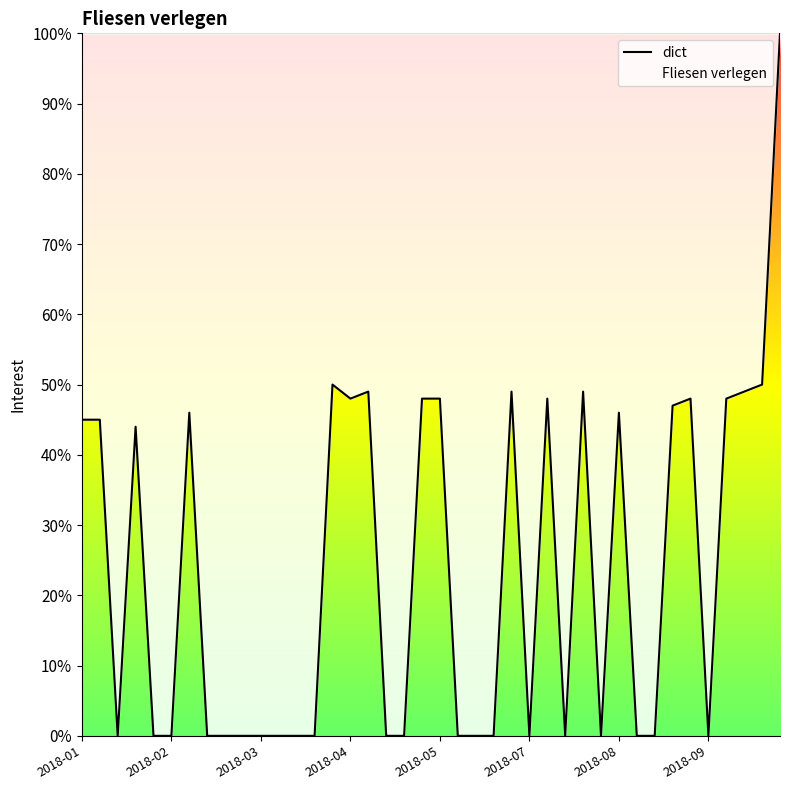

True or false: the data shows 18 at 2018-04.

False